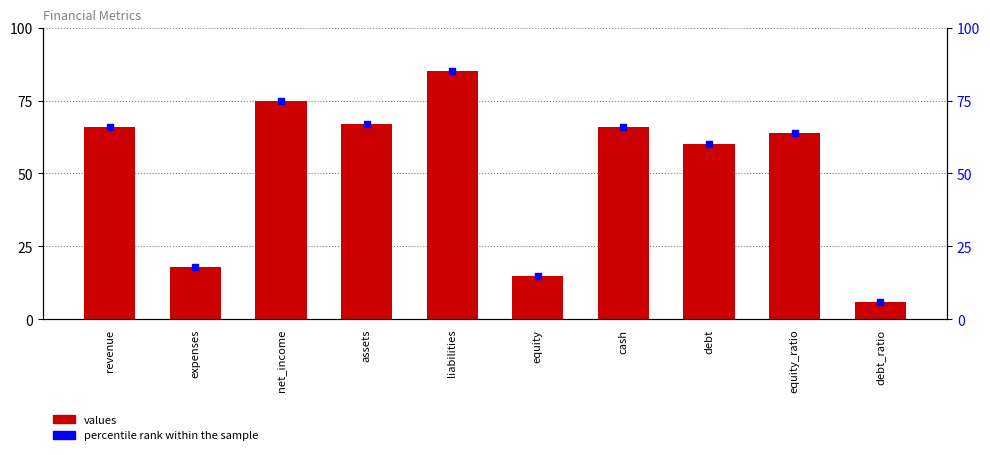

Which series has the largest total across all categories?

values